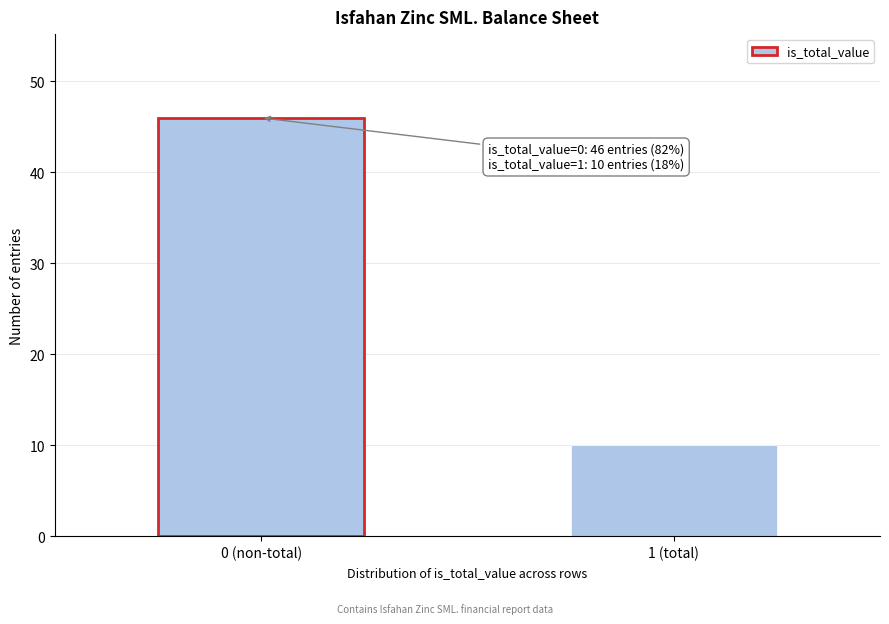

Reading left to right, transcribe all the data shown in this chart.

0 (non-total)=46	1 (total)=10